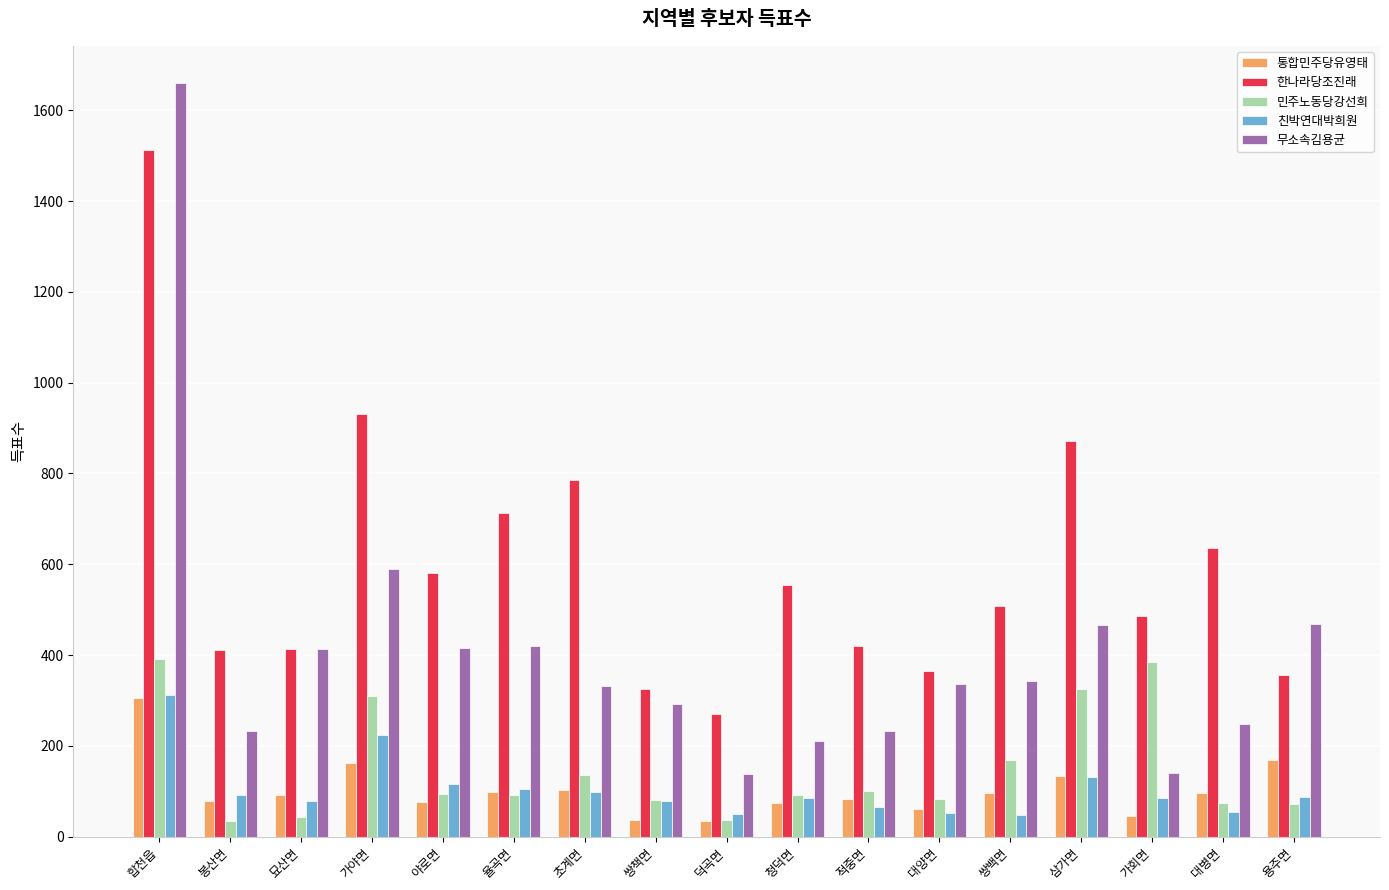

Is the value of 무소속김용균 at 청덕면 greater than the value of 민주노동당강선희 at 삼가면?

No